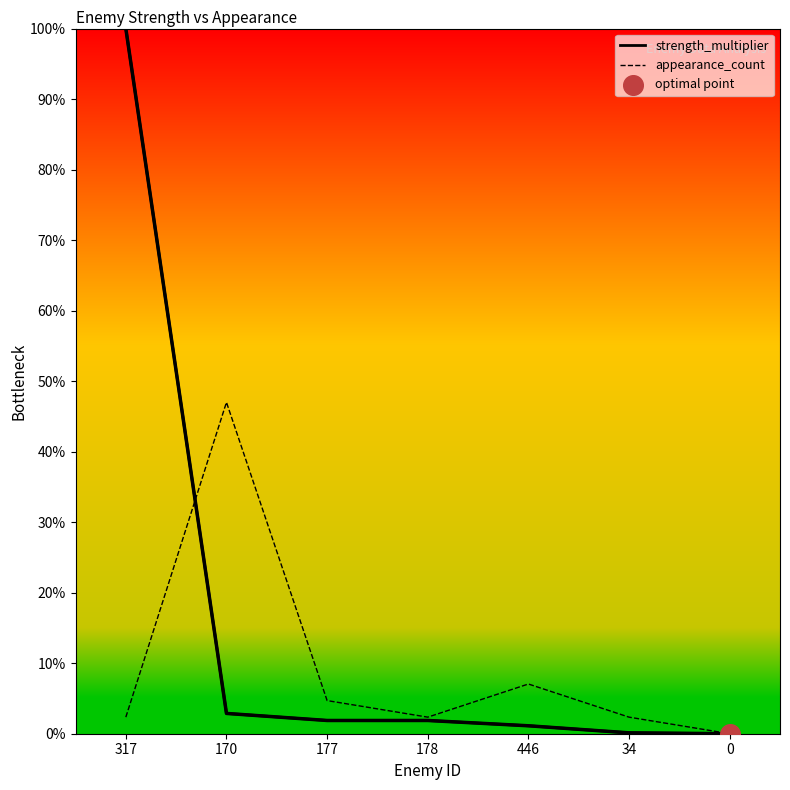

What are all the series names shown in the legend?

strength_multiplier, appearance_count